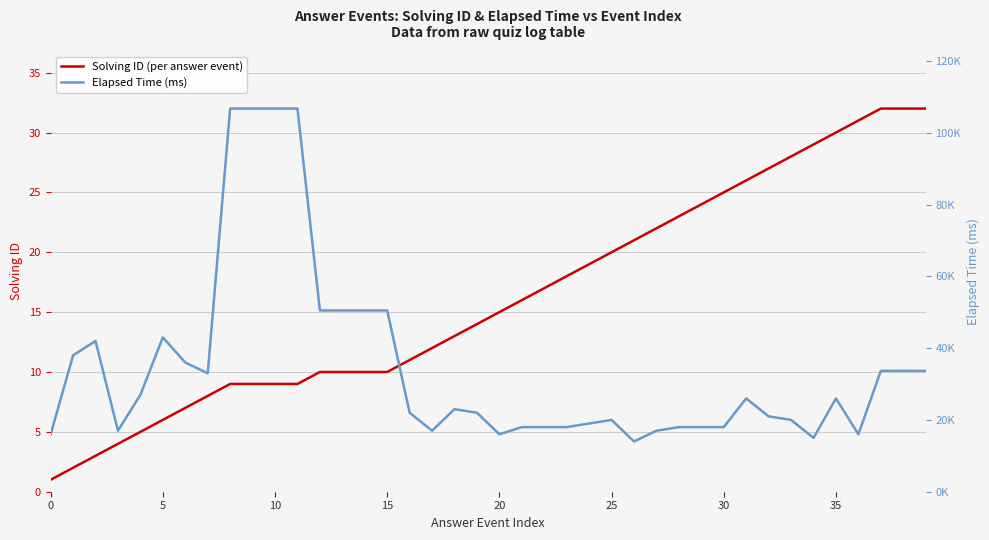

What is the approximate value of Solving ID (per answer event) at 10?

9